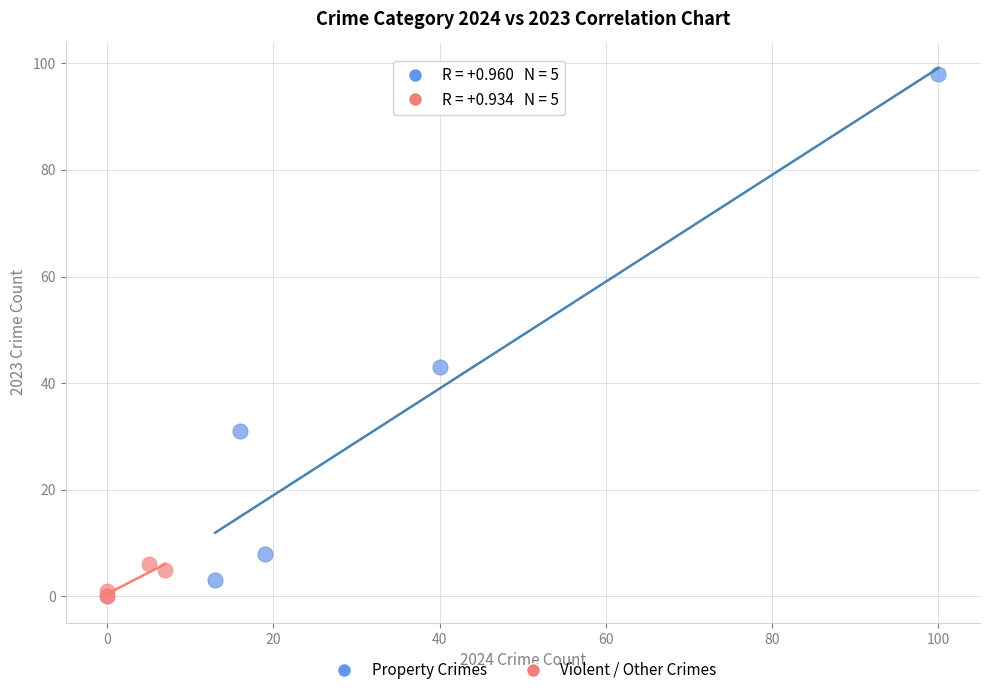

Which series has the widest spread of Y values?

Property Crimes